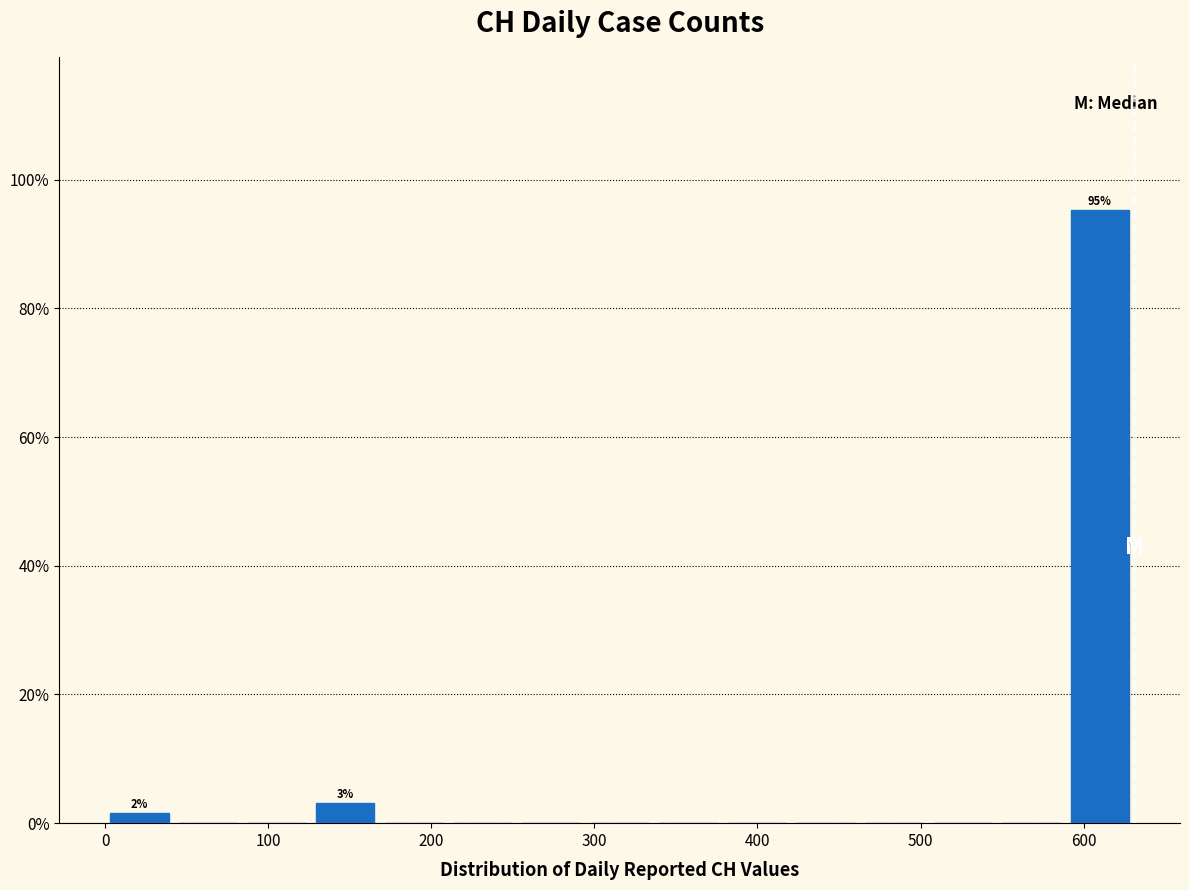

Which range on the x-axis has the tallest bar?

590 to 630